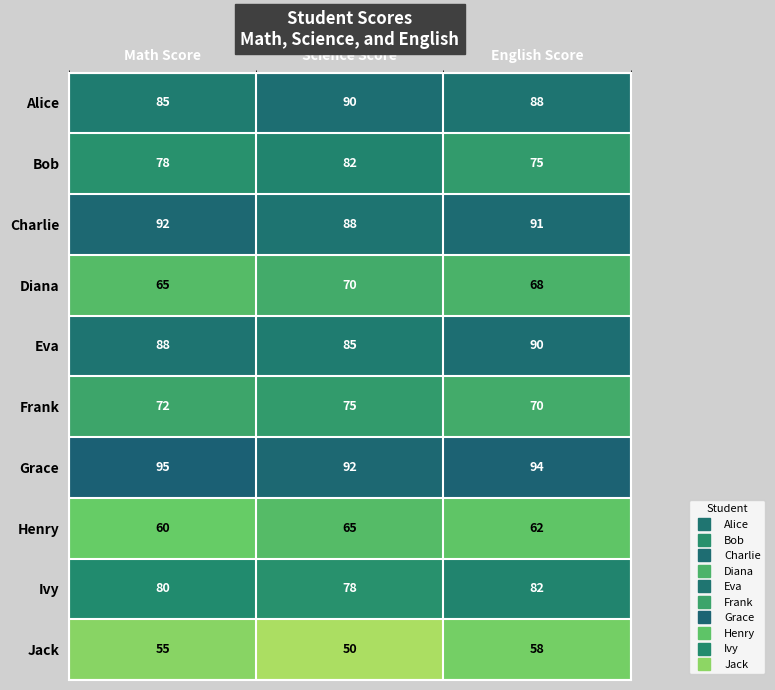

How many Eva values are between 85 and 90?

3